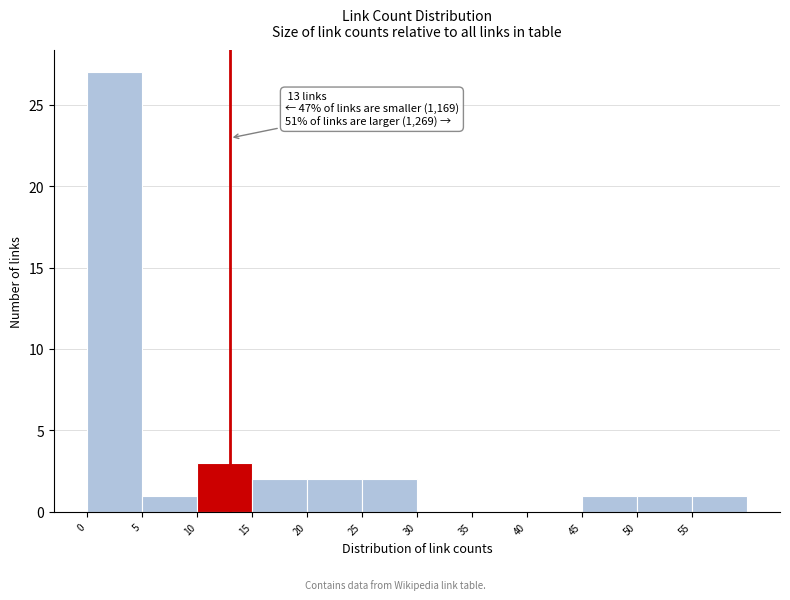

Over which range of the x-axis is the bar tallest?

0 to 5